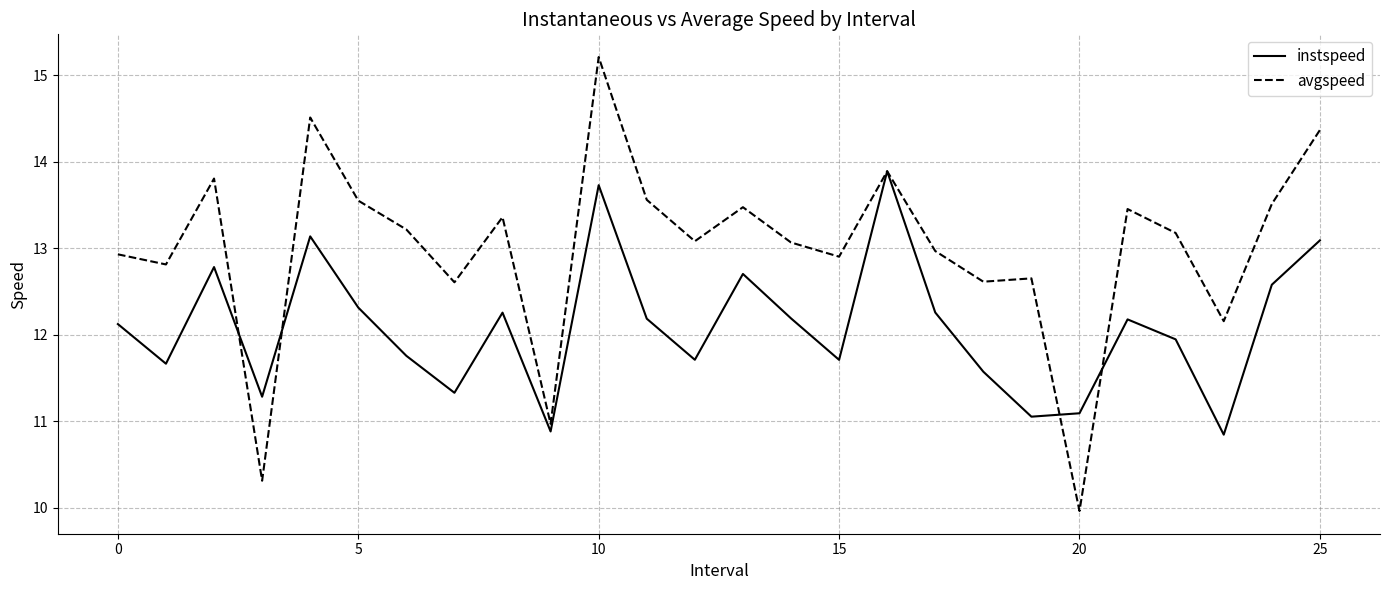

Which series has the largest range (max minus min)?

avgspeed